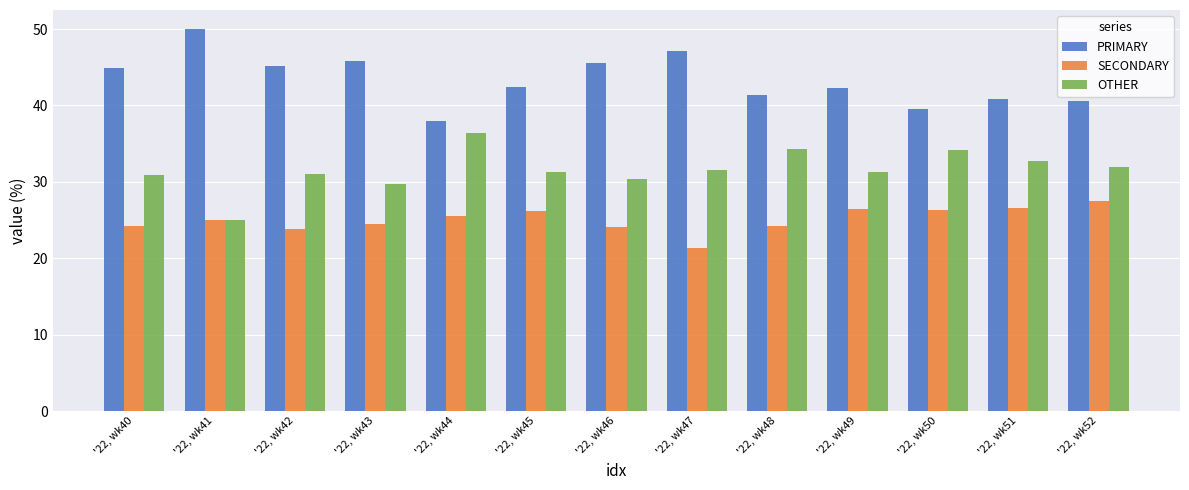

What is the difference between the highest and lowest values at '22, wk48?

17.2